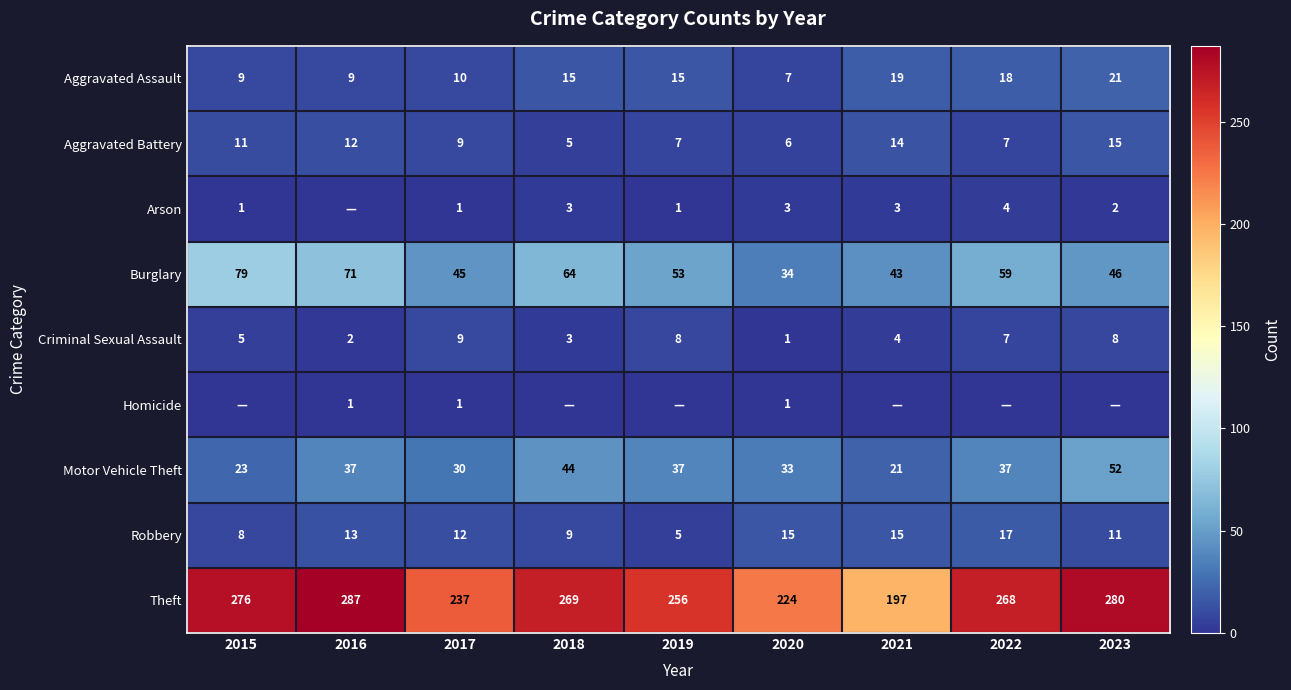

Is it true that Criminal Sexual Assault equals 8 at 2023?

True